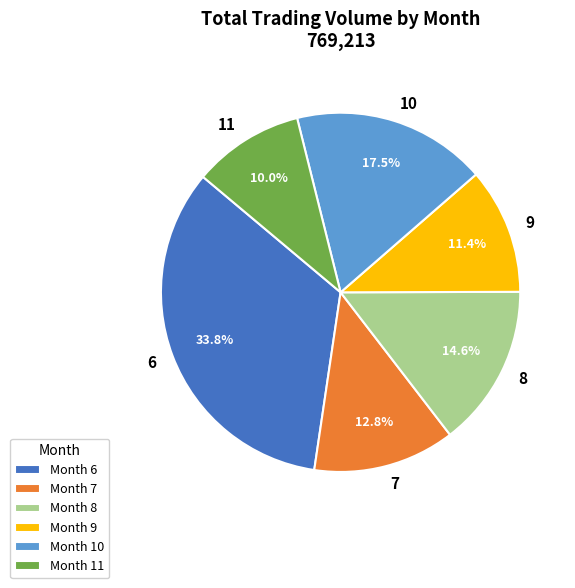

How many slices are in this pie chart?

6